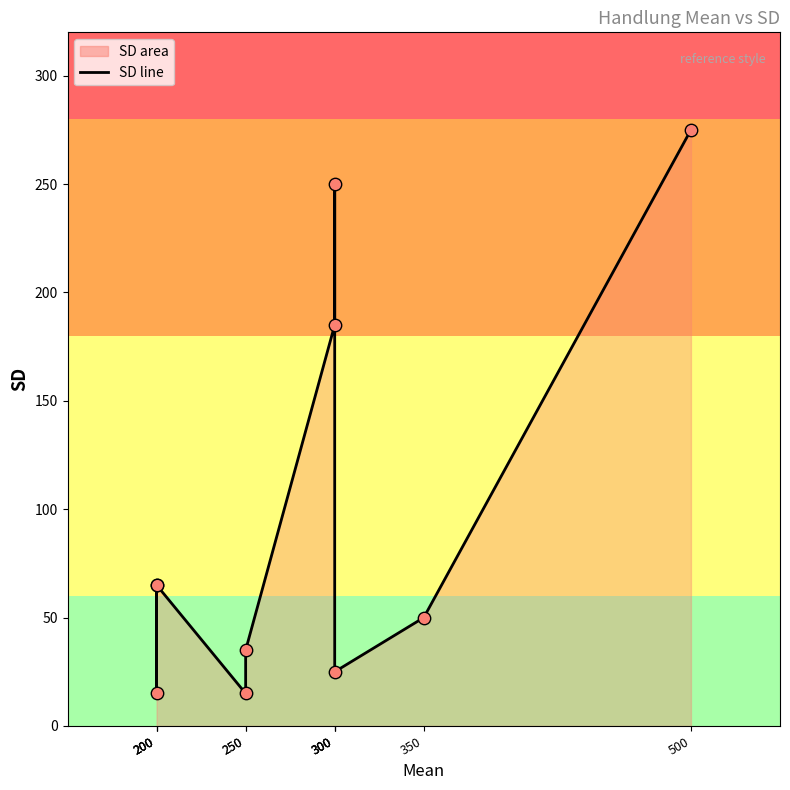

Is the value of Handlung at 350 greater than the value of SD at 300?

No